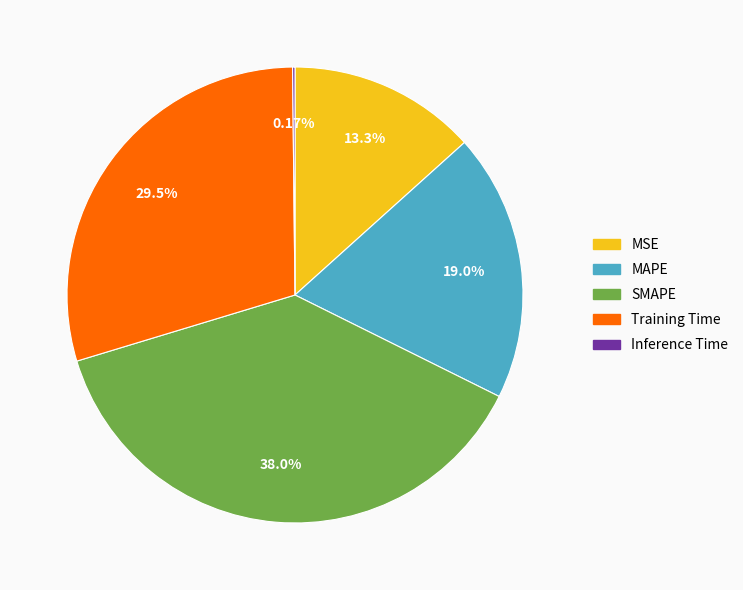

Is MSE the majority of the pie?

No